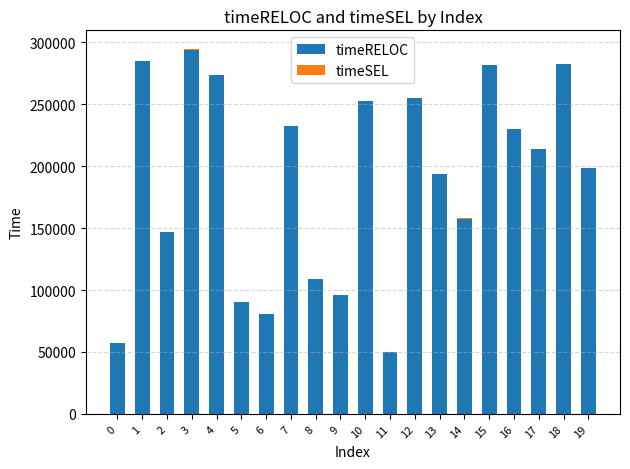

What is the maximum value for timeRELOC?

293900